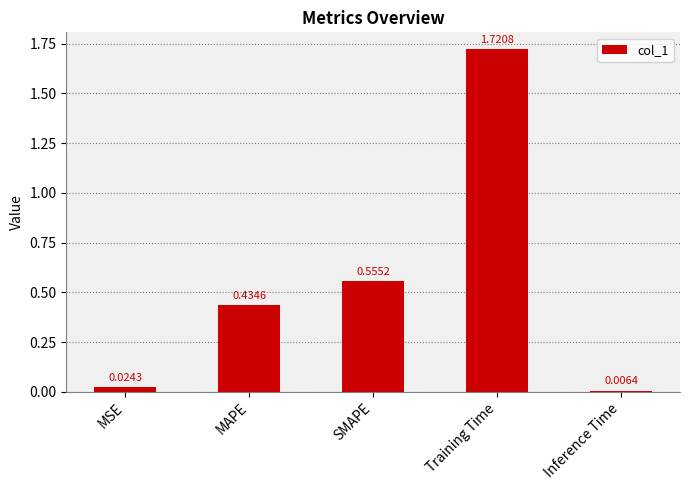

At which category does the chart reach its minimum across all series?

Inference Time